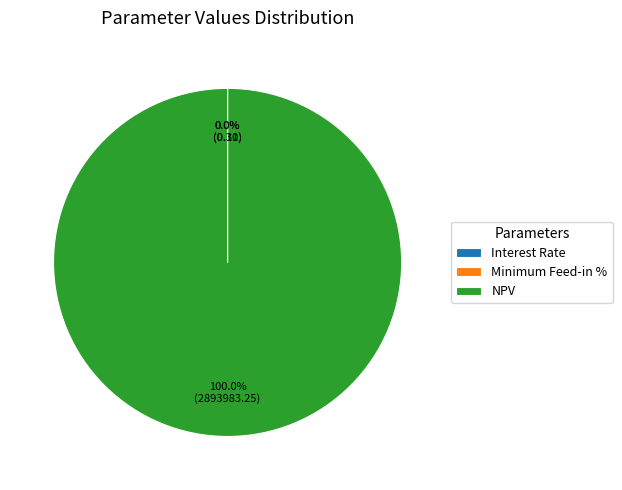

Is there any slice that represents more than half of the pie?

Yes